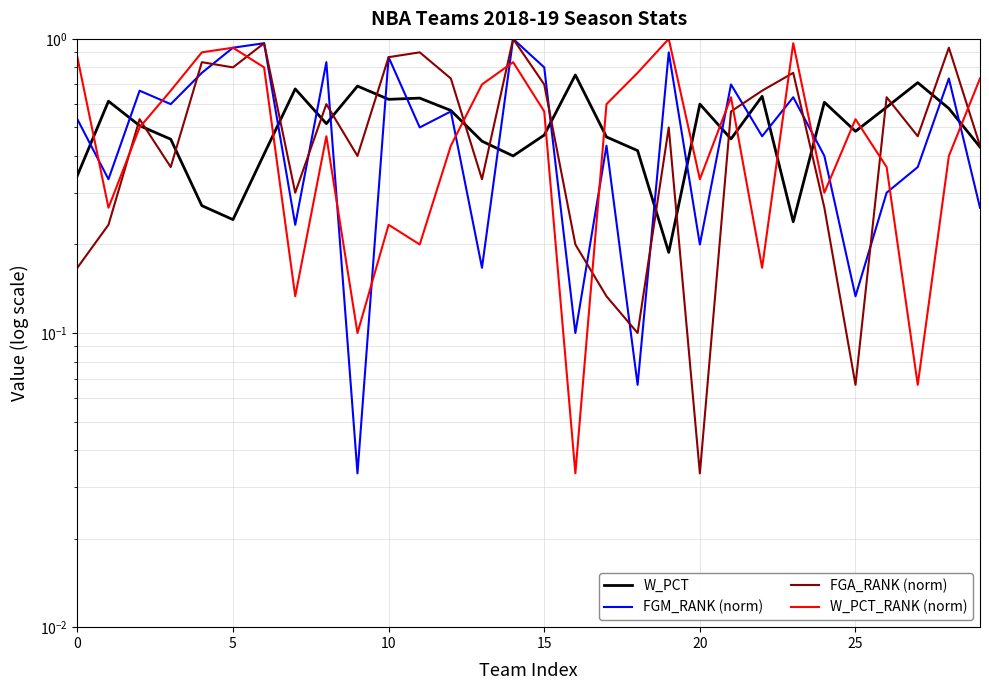

True or false: W_PCT_RANK (norm) has a value of 0.3 at 24.

True